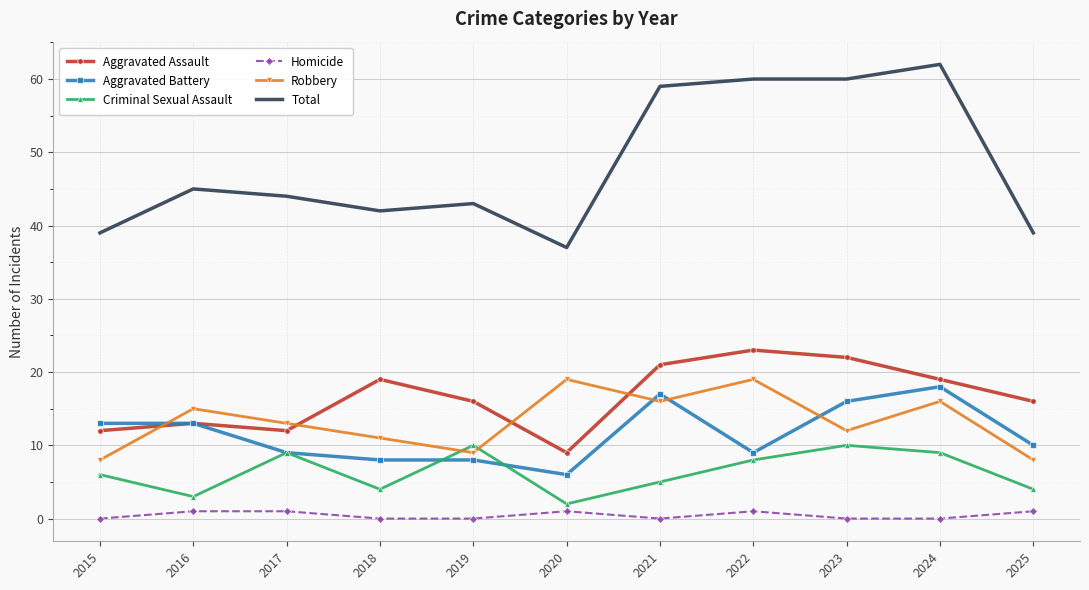

Which series has the largest total across all categories?

Total